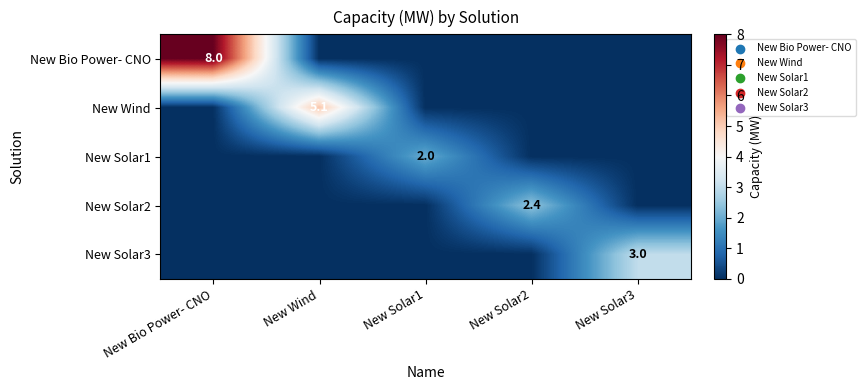

The New Solar3 series shows 3.0 at New Solar3. True or false?

True